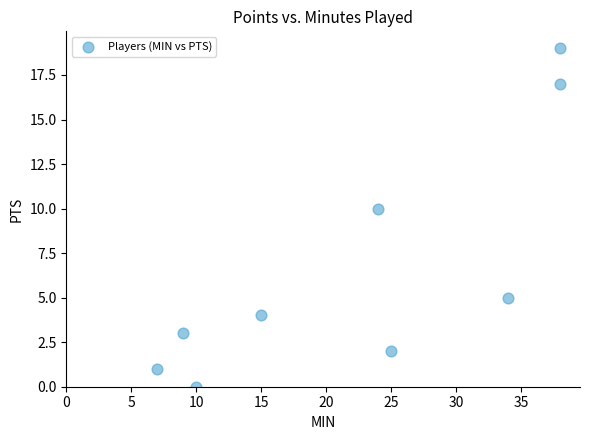

What Y value in the scatter plot is closest to 9?

10